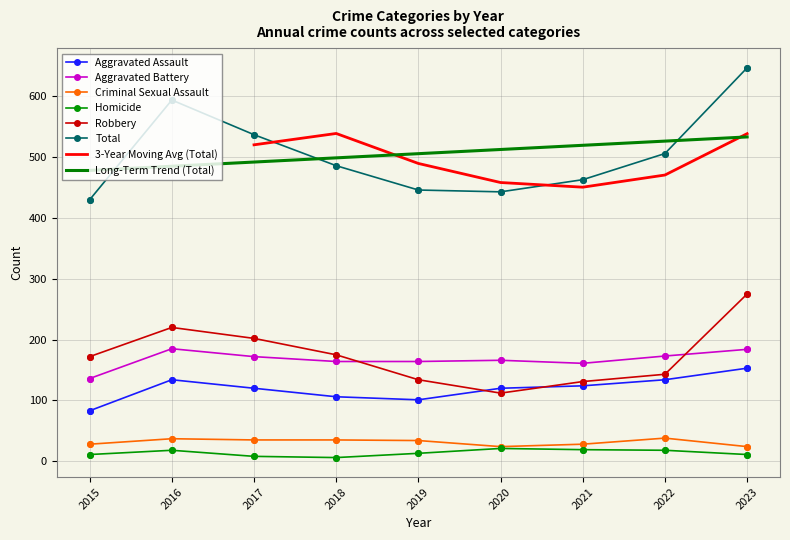

Is the value of Criminal Sexual Assault at 2016 greater than the value of Homicide at 2017?

Yes